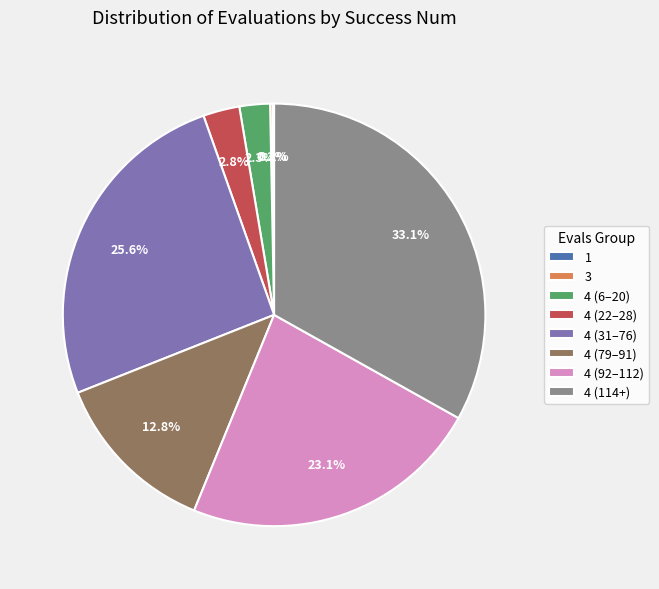

Is there any slice that represents more than half of the pie?

No